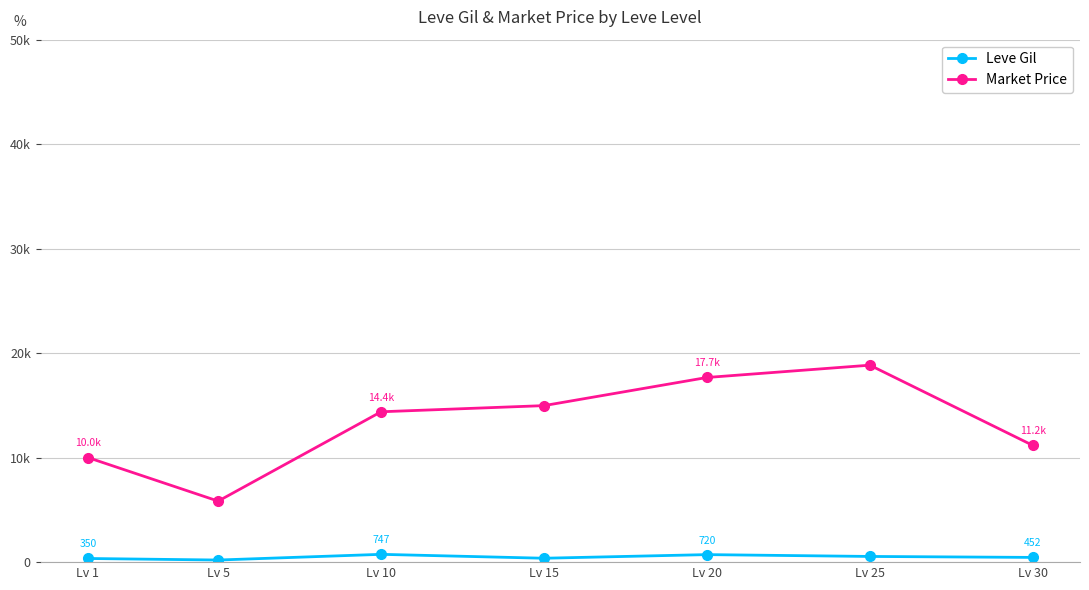

List the labels in order of Leve Gil value, largest first.

Lv 10, Lv 20, Lv 25, Lv 30, Lv 15, Lv 1, Lv 5